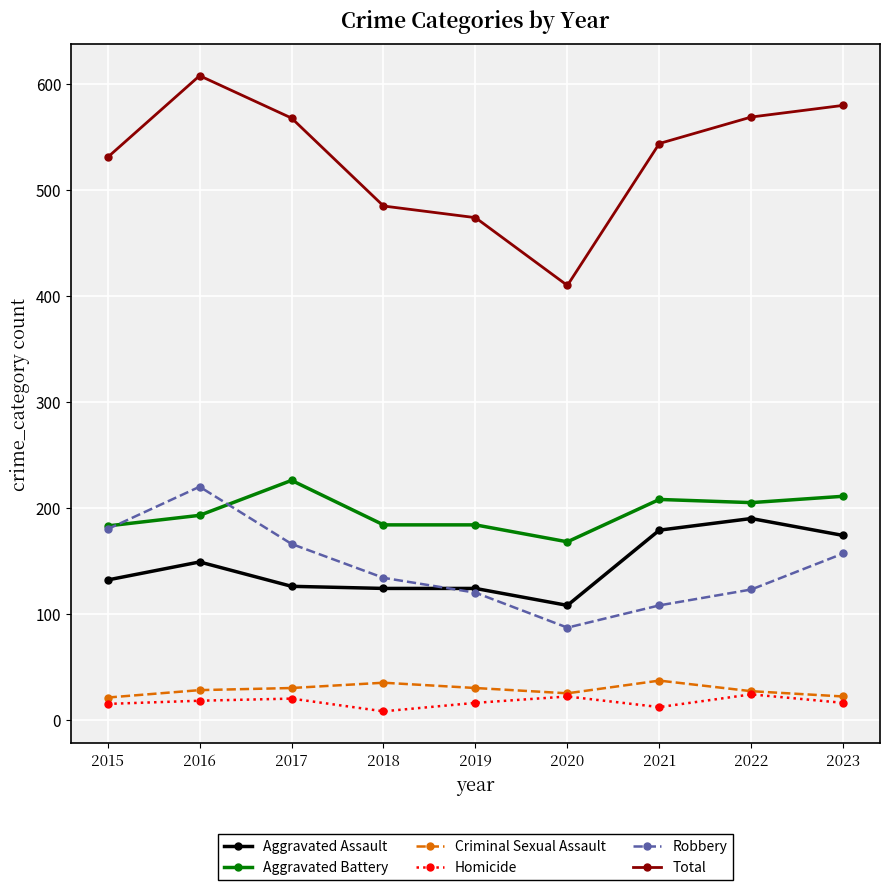

Does the chart display data point markers on the line(s)?

Yes